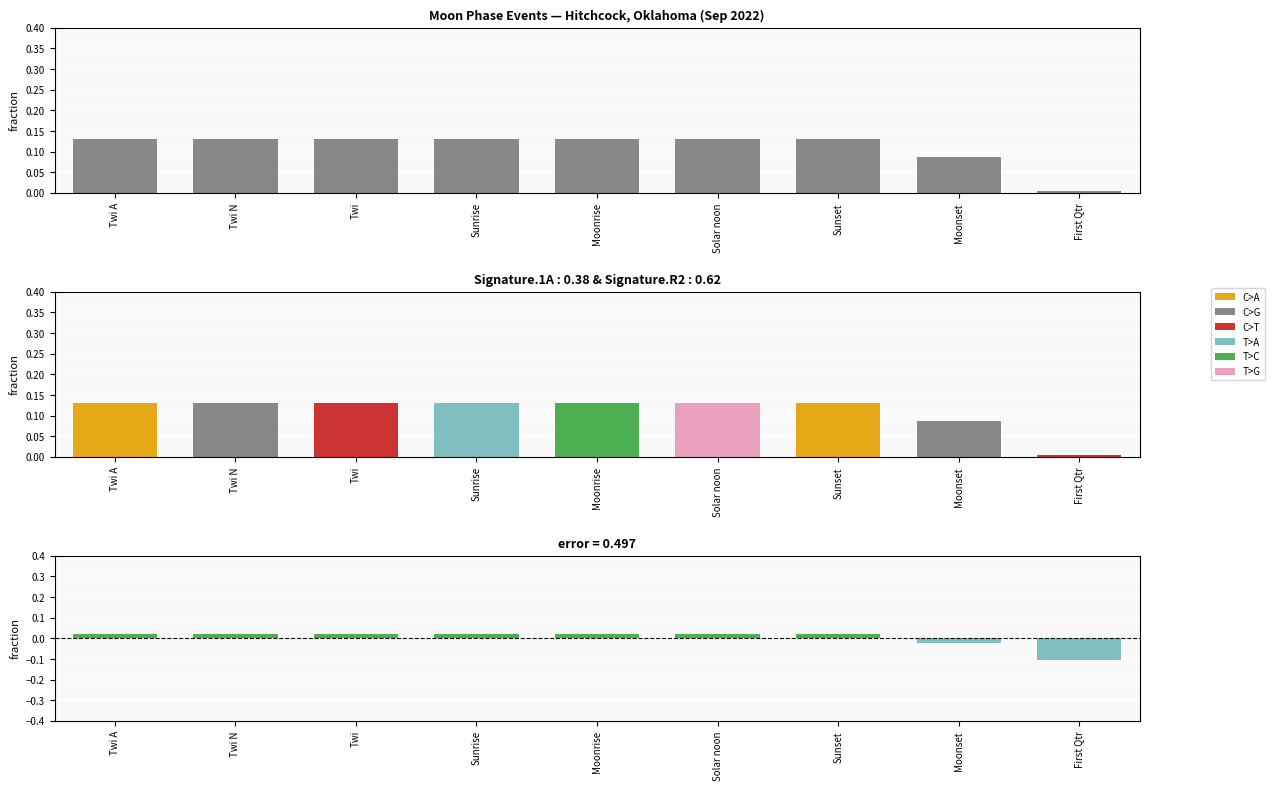

What is the average value of the Events series?

0.1